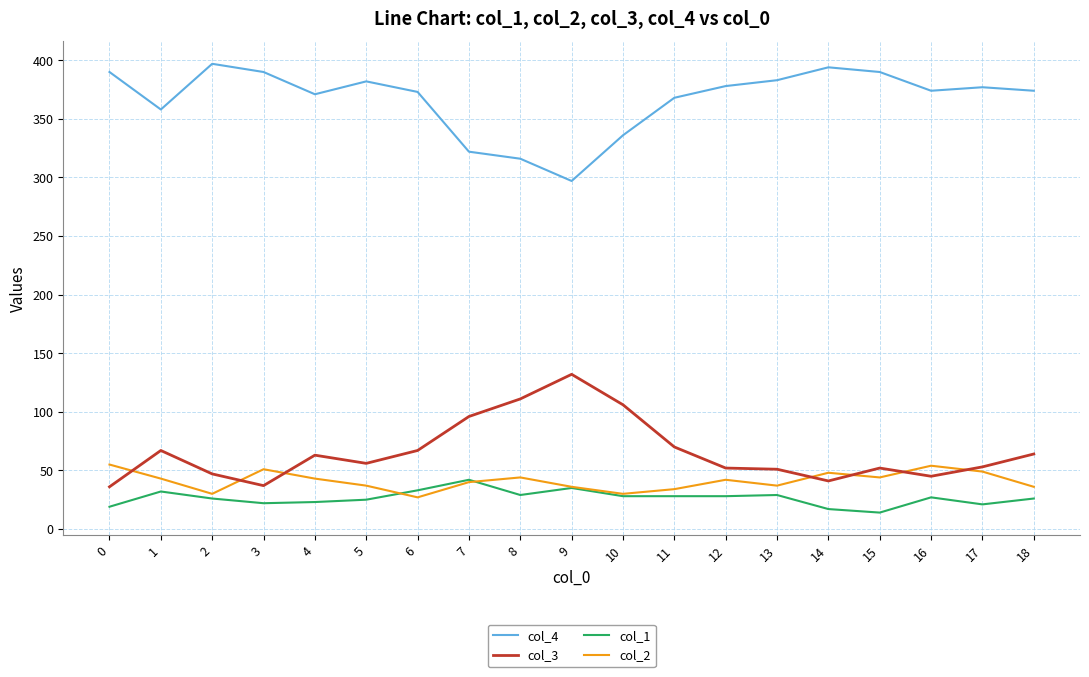

Which series has the largest total across all categories?

col_4